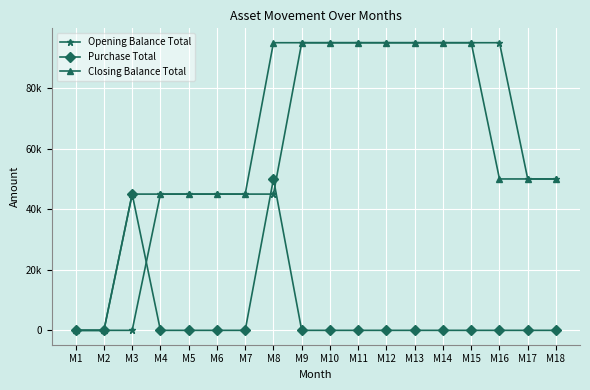

What is the greatest value displayed?

95000